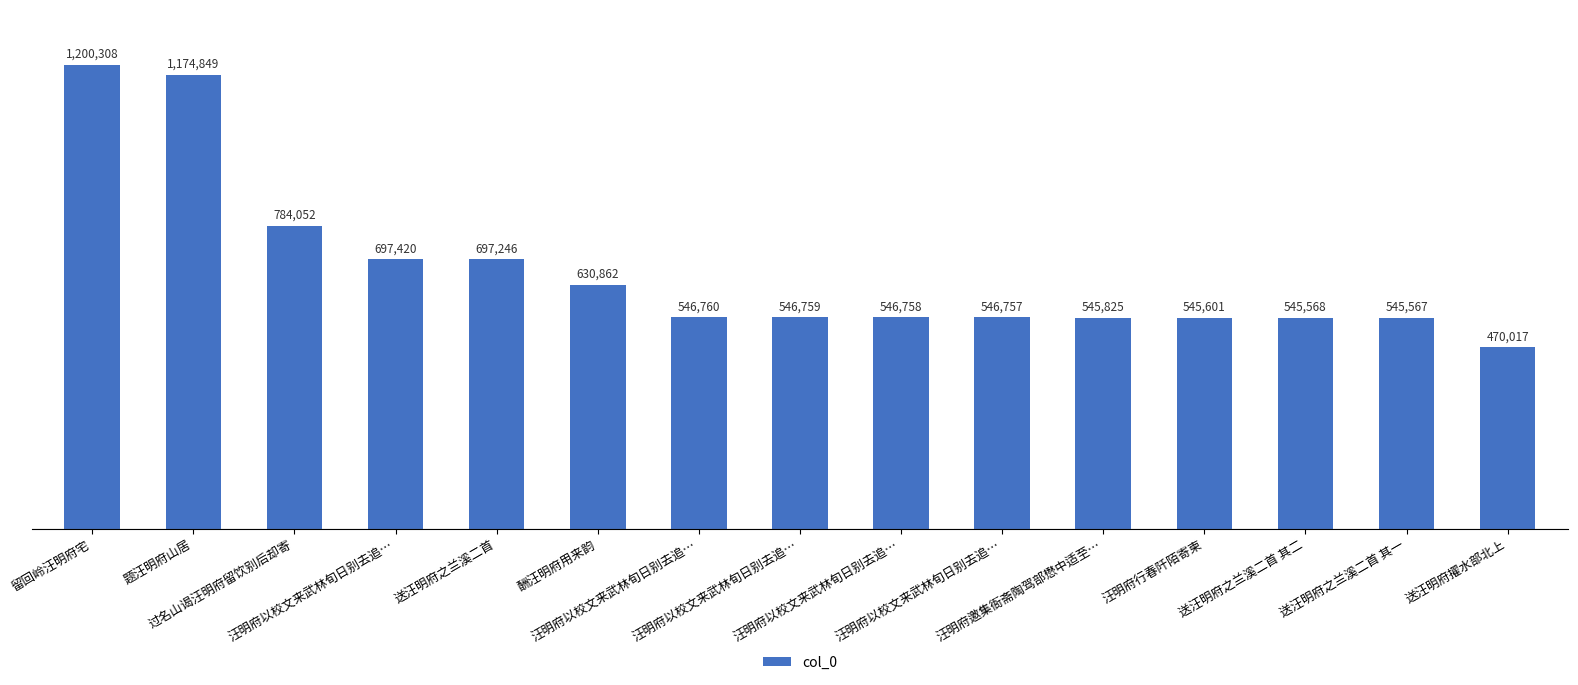

The value at 酬汪明府用来韵 is 630862. True or false?

True